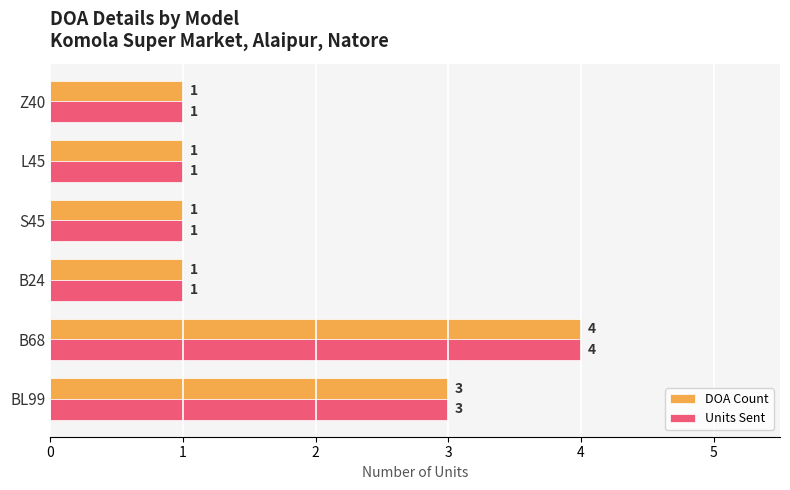

How many DOA Count values are between 1 and 3?

5